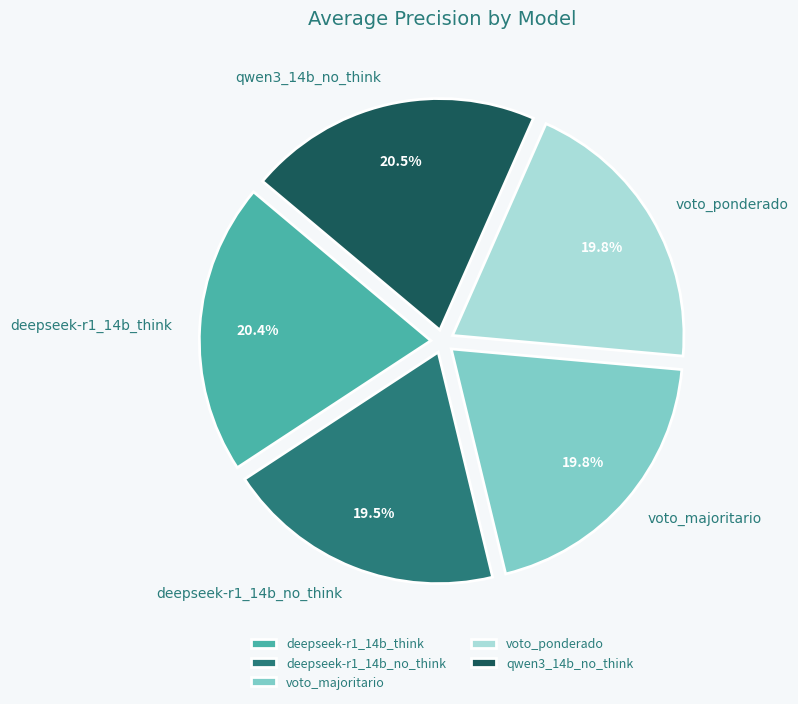

To the nearest percent, what percentage of the pie is deepseek-r1_14b_no_think?

20%